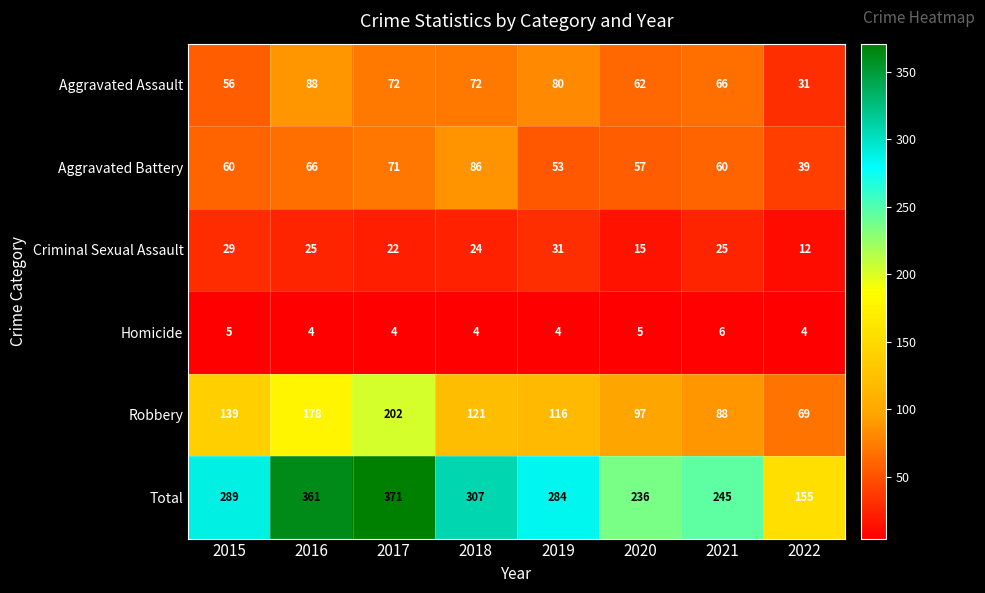

List the series in order of their peak value, lowest first.

Homicide, Criminal Sexual Assault, Aggravated Battery, Aggravated Assault, Robbery, Total